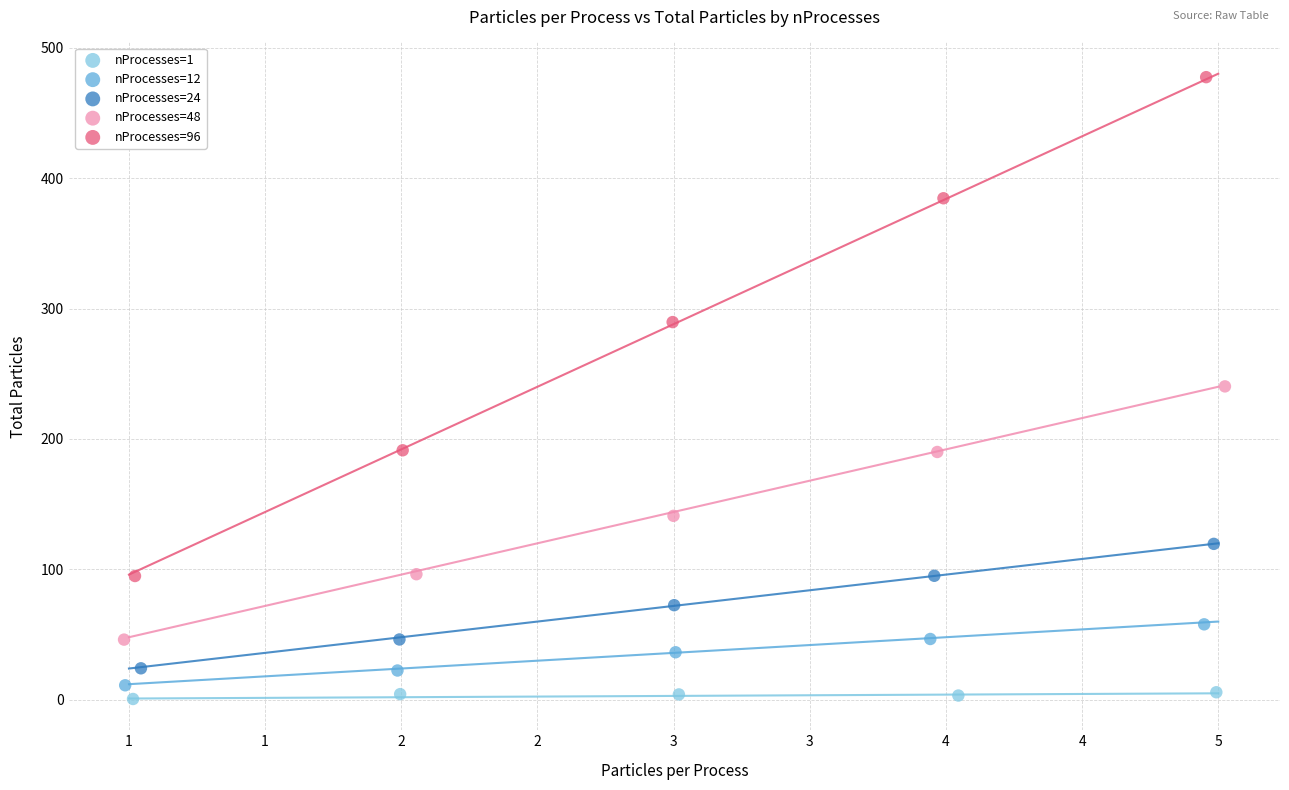

Which series reaches the maximum Y coordinate?

nProcesses=96